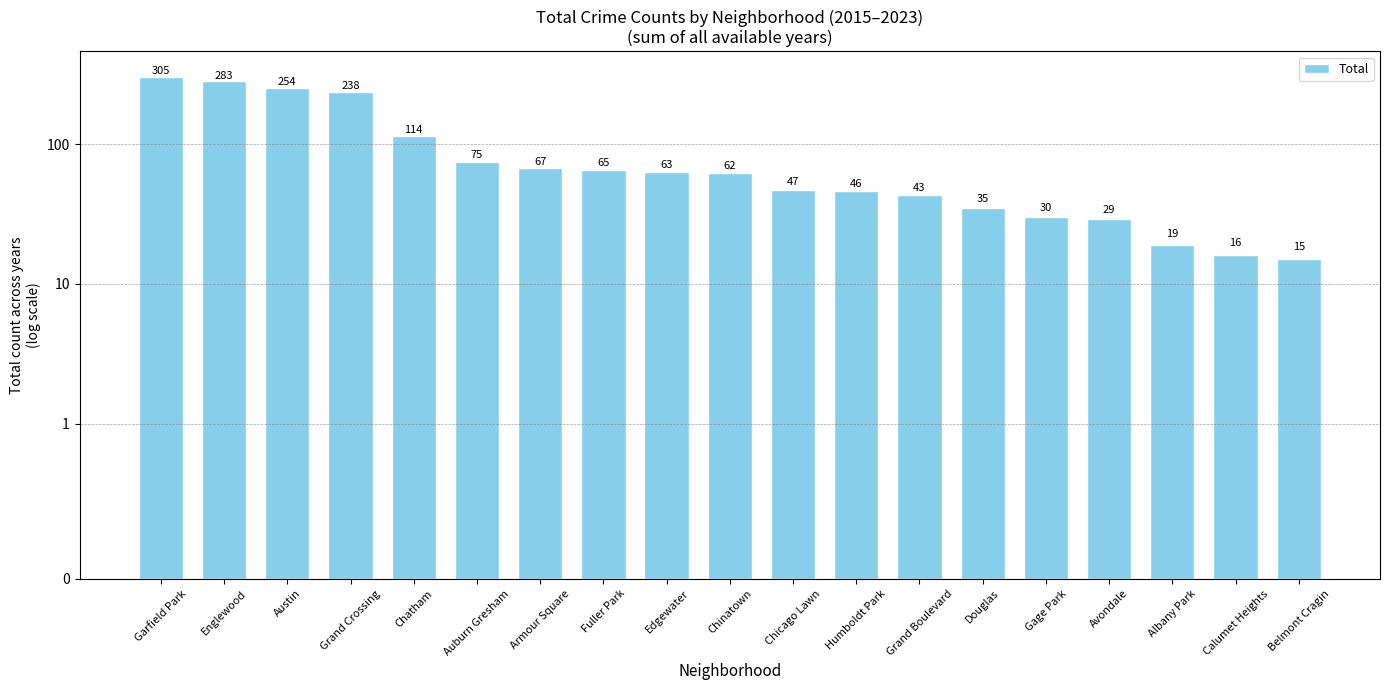

Reading left to right, list all the values displayed in this chart.

305	283	254	238	114	75	67	65	63	62	47	46	43	35	30	29	19	16	15